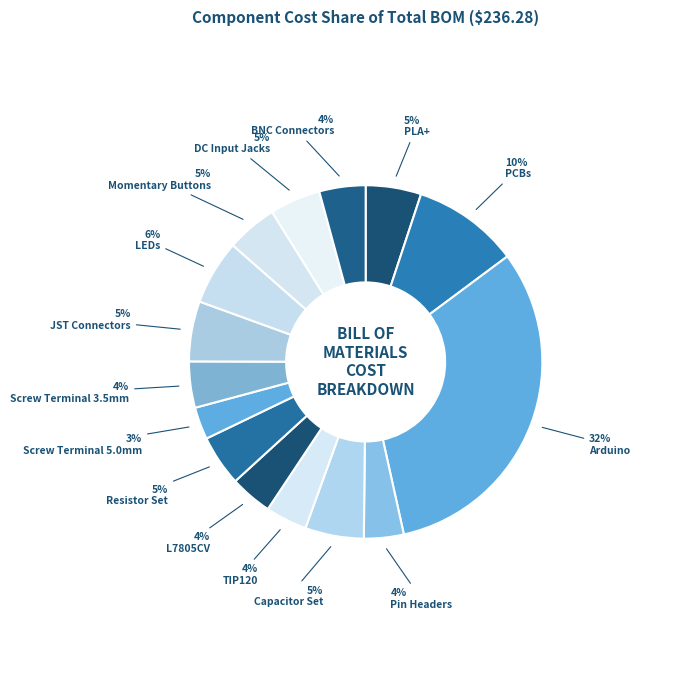

Count the number of slices in the pie.

15